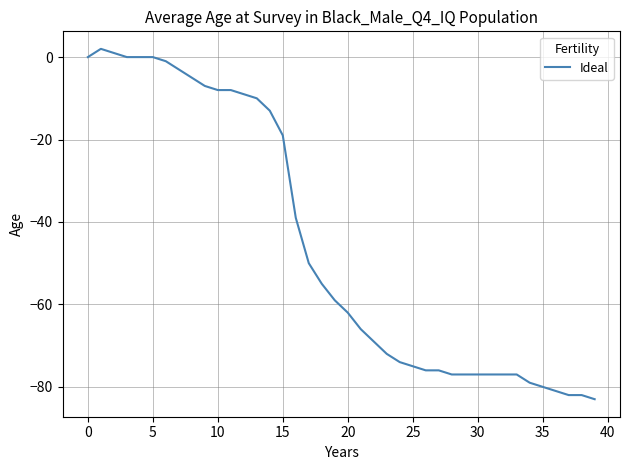

What is the difference between the maximum and minimum values?

85